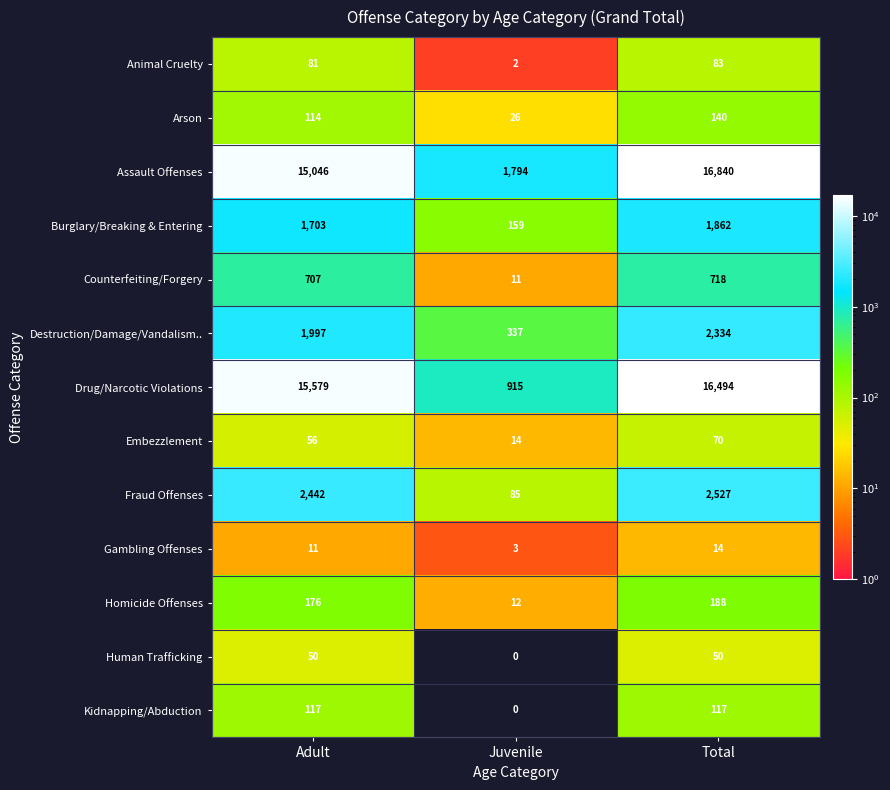

Which category has the lowest value in the Kidnapping/Abduction series?

Juvenile